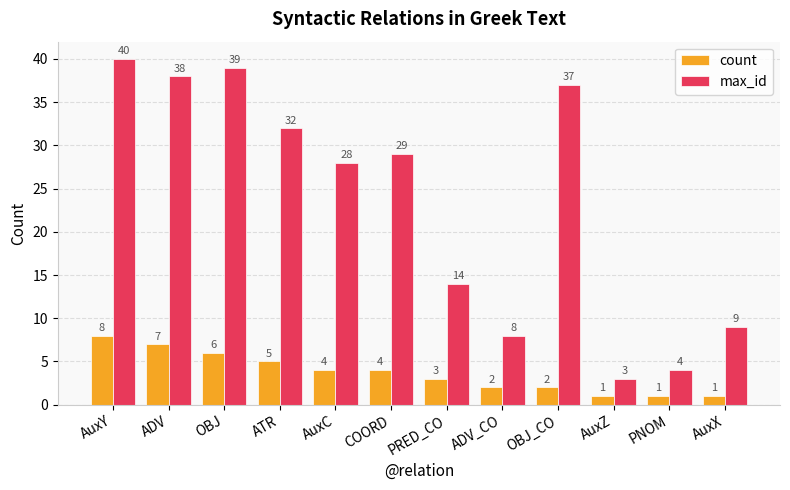

What is the label of the 11th bar from the left?

PNOM